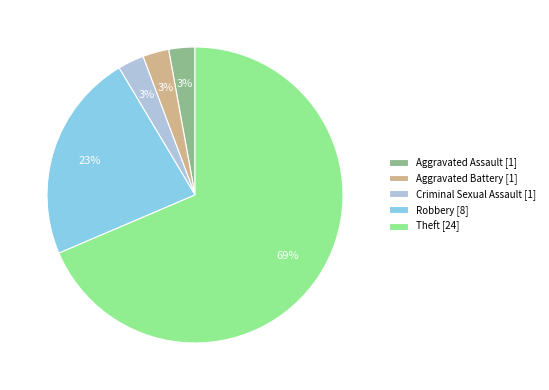

What is the largest slice in the pie chart?

Theft [24]